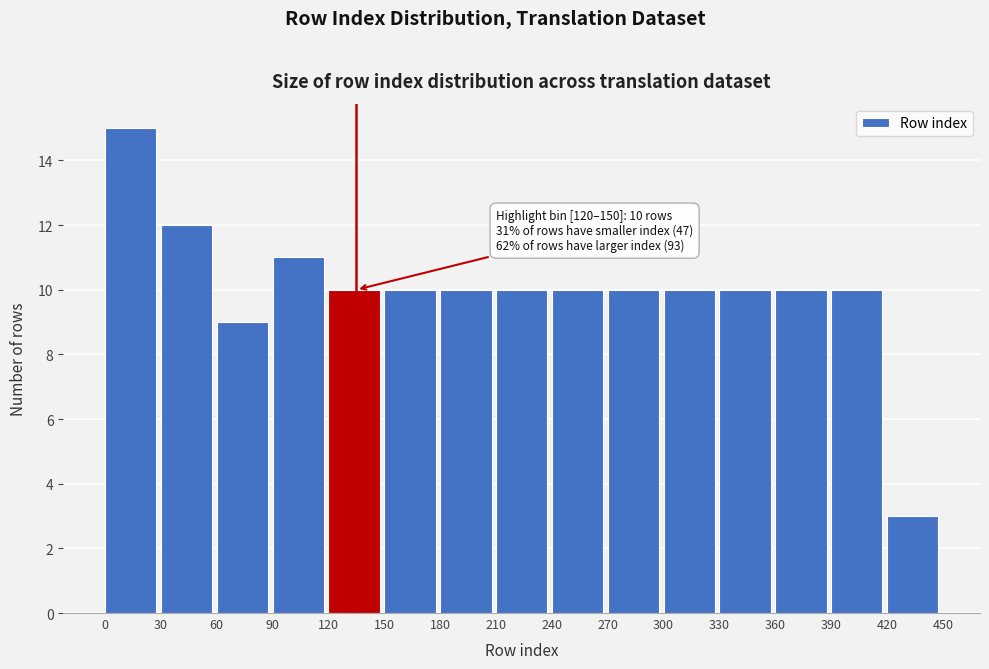

Which range on the x-axis has the tallest bar?

0 to 30